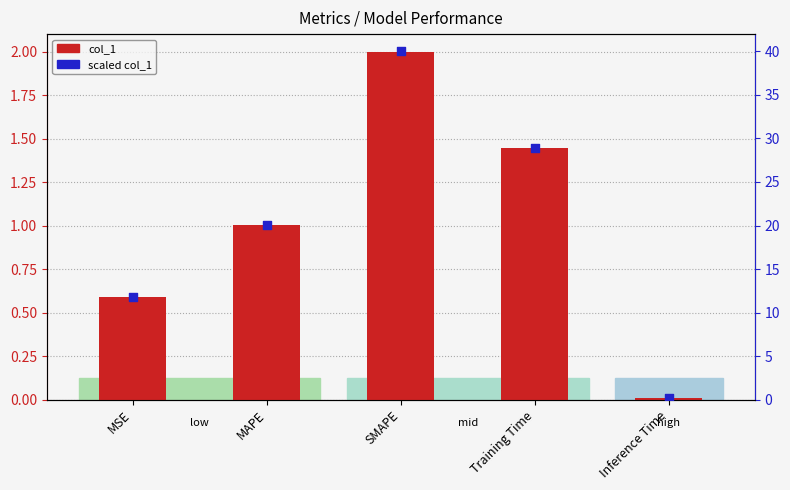

What is the total value across all series at Inference Time?

0.2